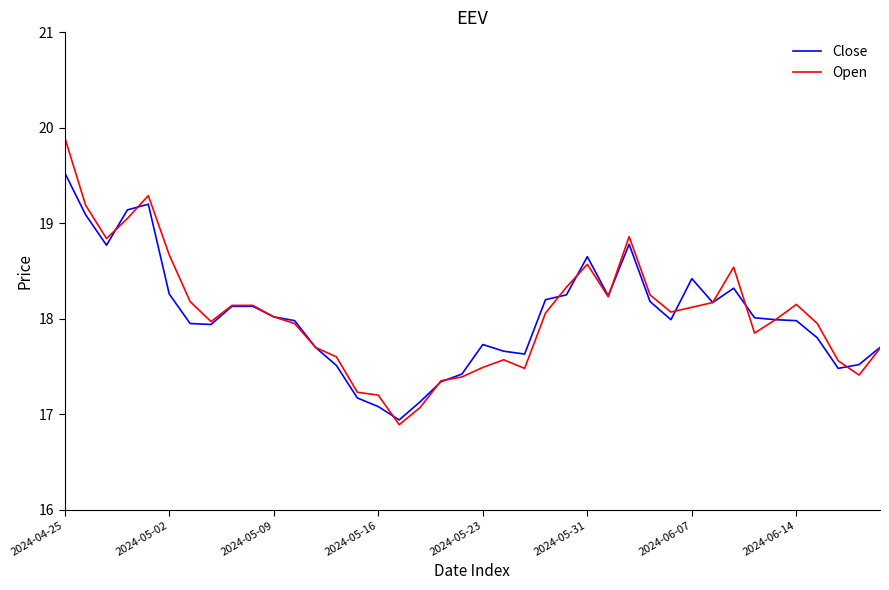

List the series in order of their peak value, lowest first.

Close, Open